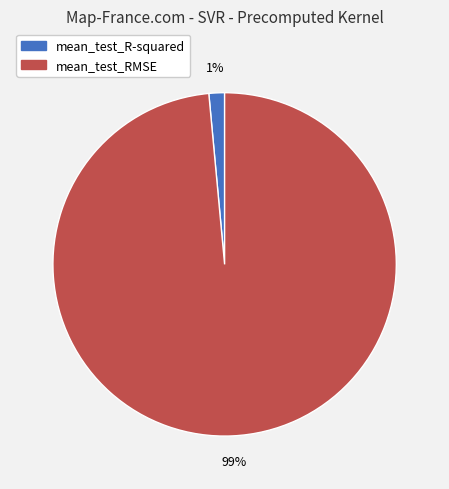

What percentage is the mean_test_RMSE slice, to the nearest percent?

99%